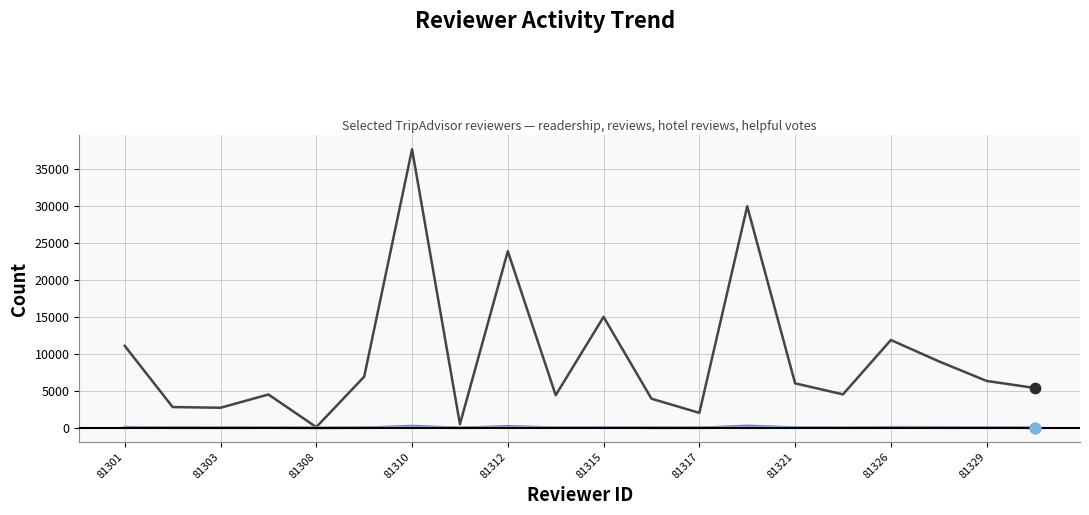

What is the maximum value shown in the chart?

37695